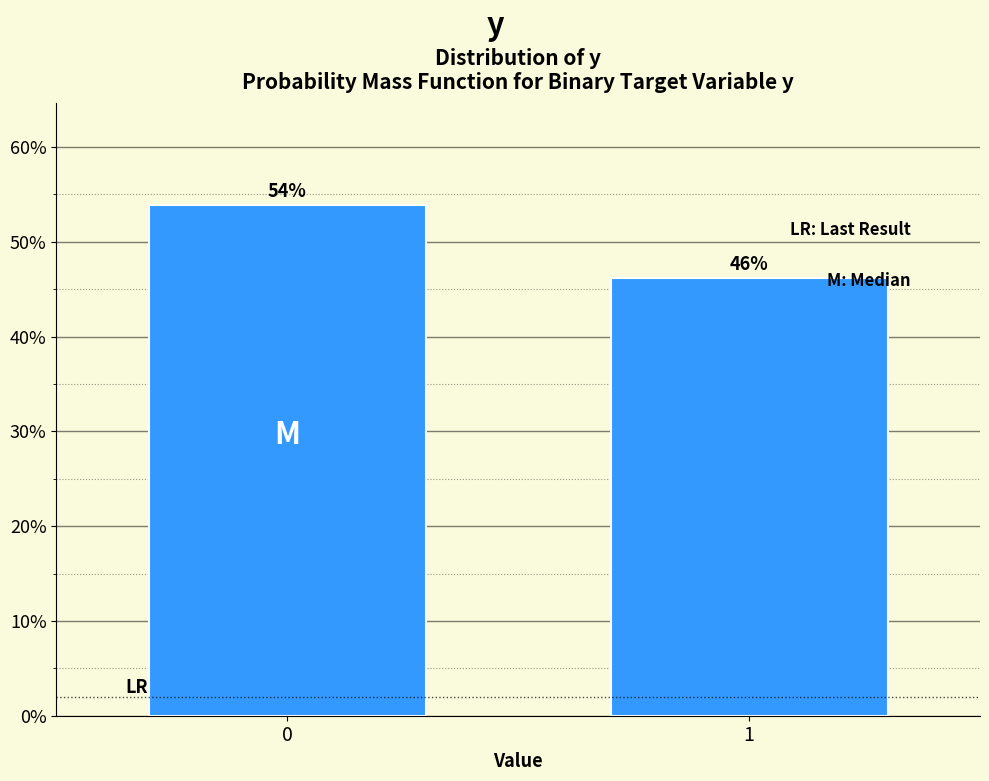

What is the ratio of the value at 1 to the value at 0?

0.9